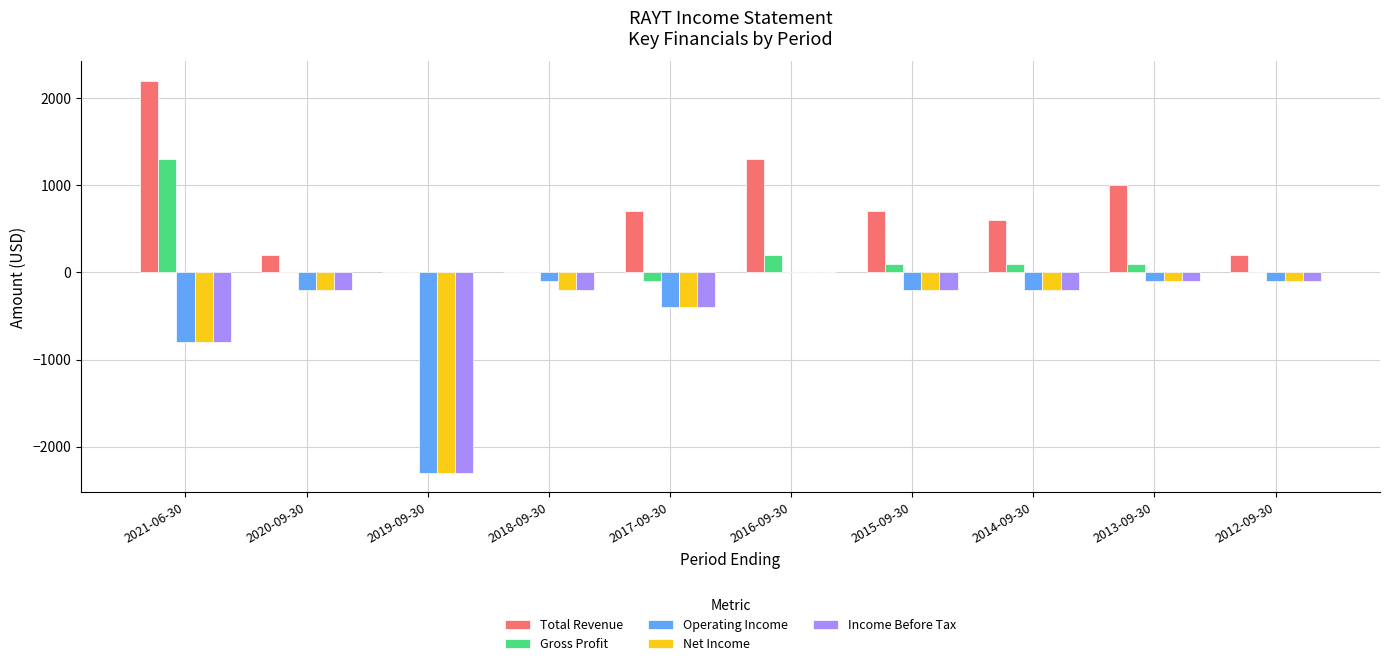

What is the maximum value shown in the chart?

2200